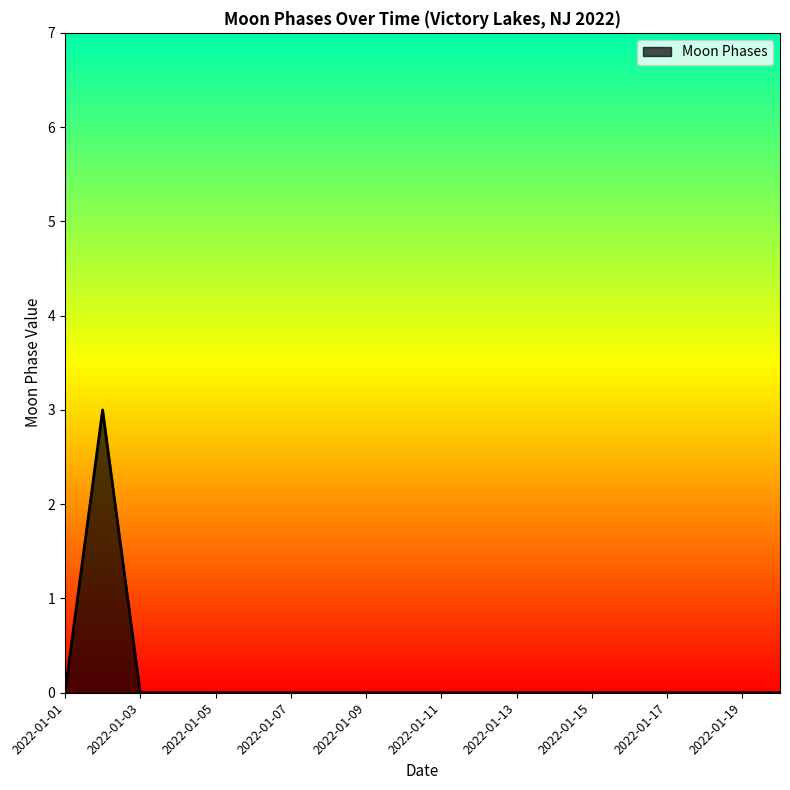

What is the difference between the maximum and minimum values?

3